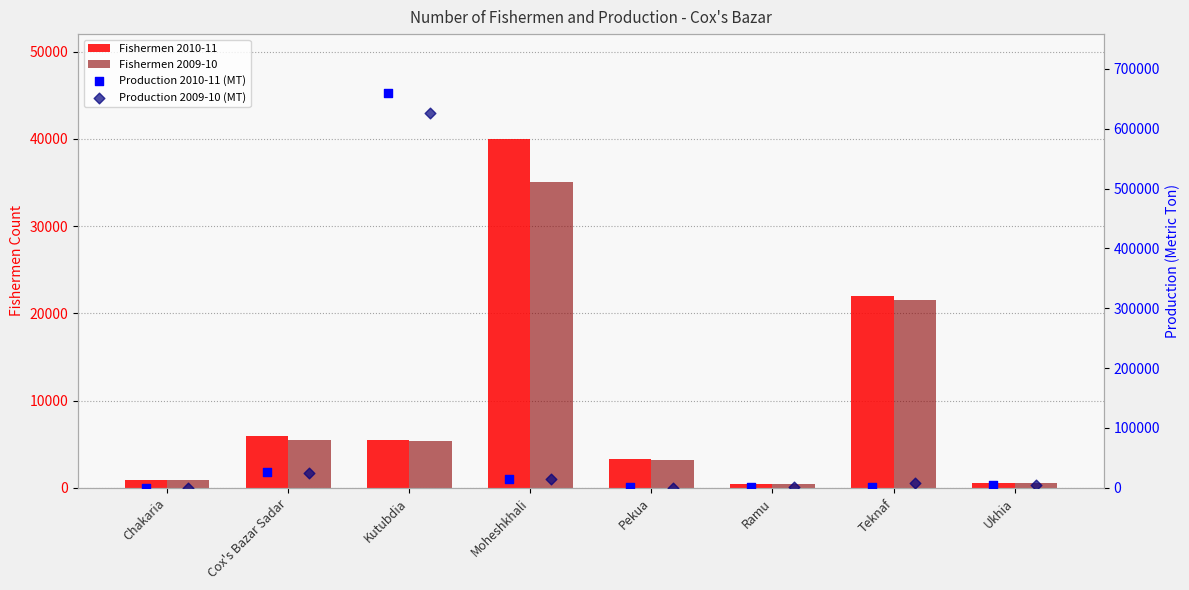

At which category is the sum across all series the highest?

Kutubdia